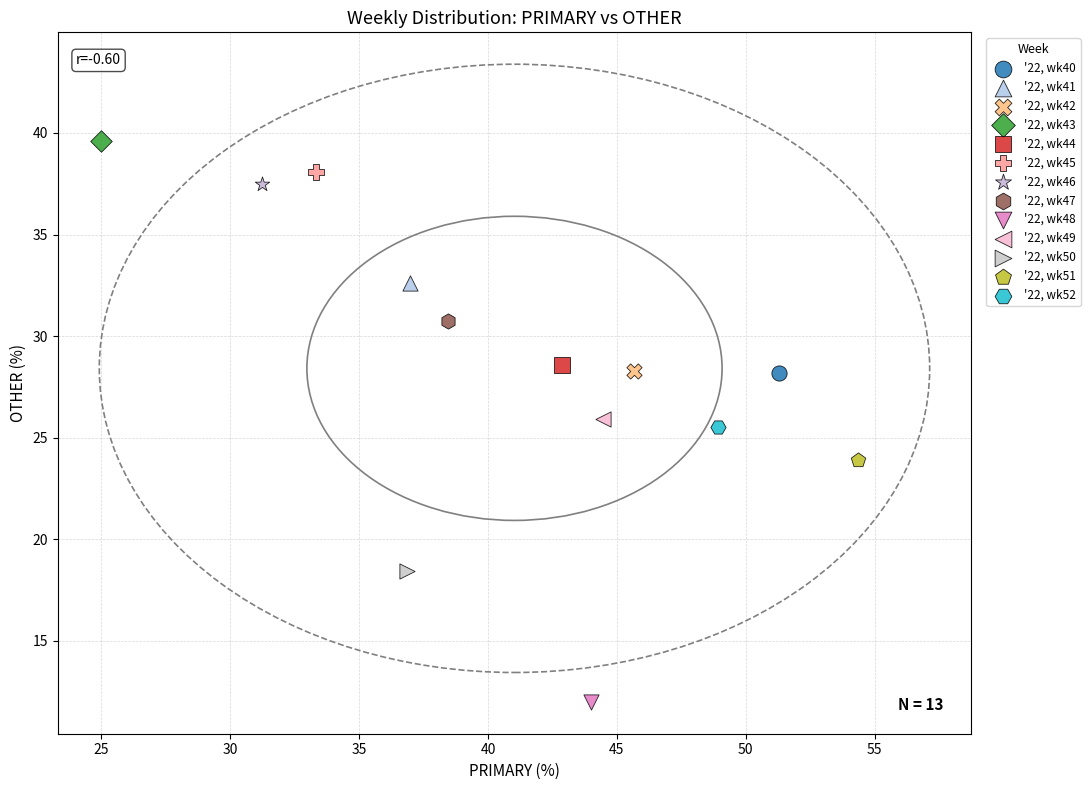

What are all the series names shown in the legend?

'22, wk40, '22, wk41, '22, wk42, '22, wk43, '22, wk44, '22, wk45, '22, wk46, '22, wk47, '22, wk48, '22, wk49, '22, wk50, '22, wk51, '22, wk52